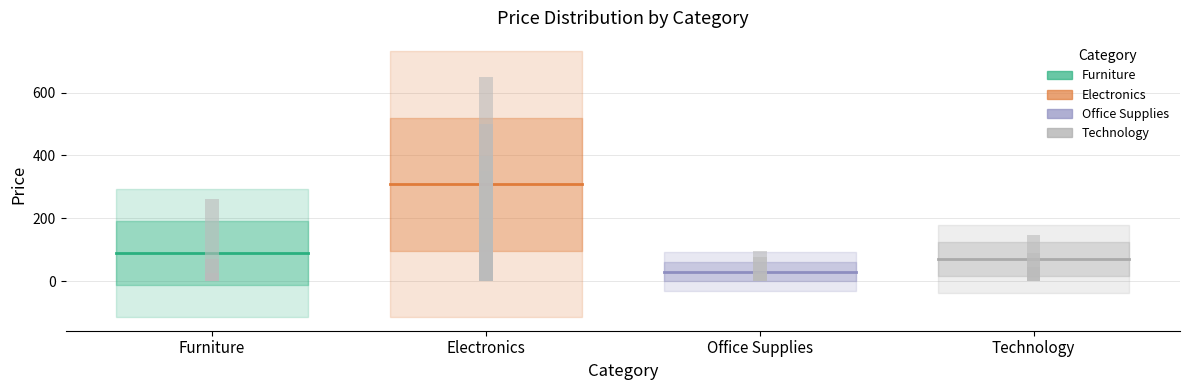

The Furniture series shows 90.3 at Furniture. True or false?

True